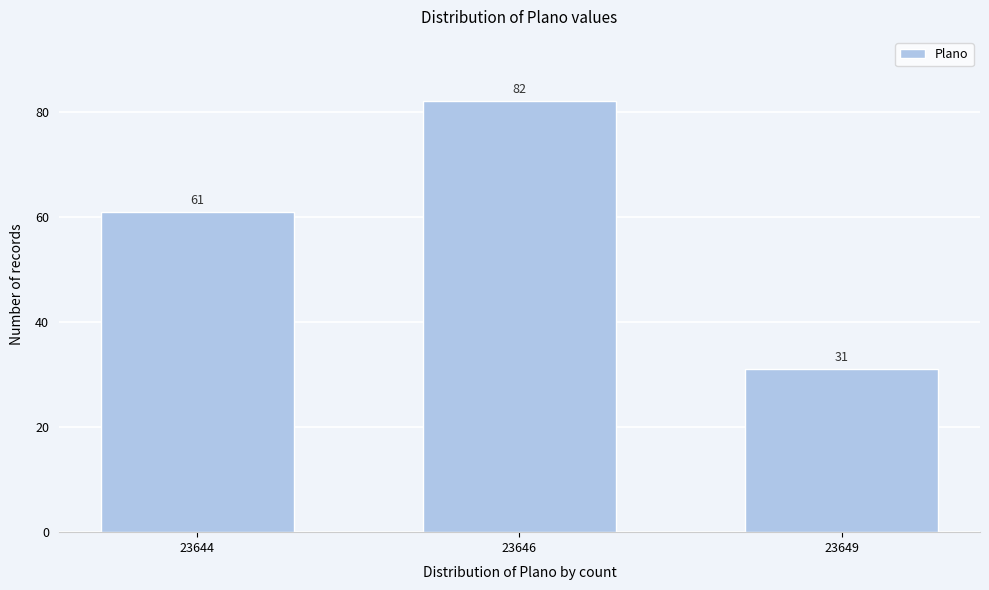

Reading left to right, list all the values displayed in this chart.

61	82	31